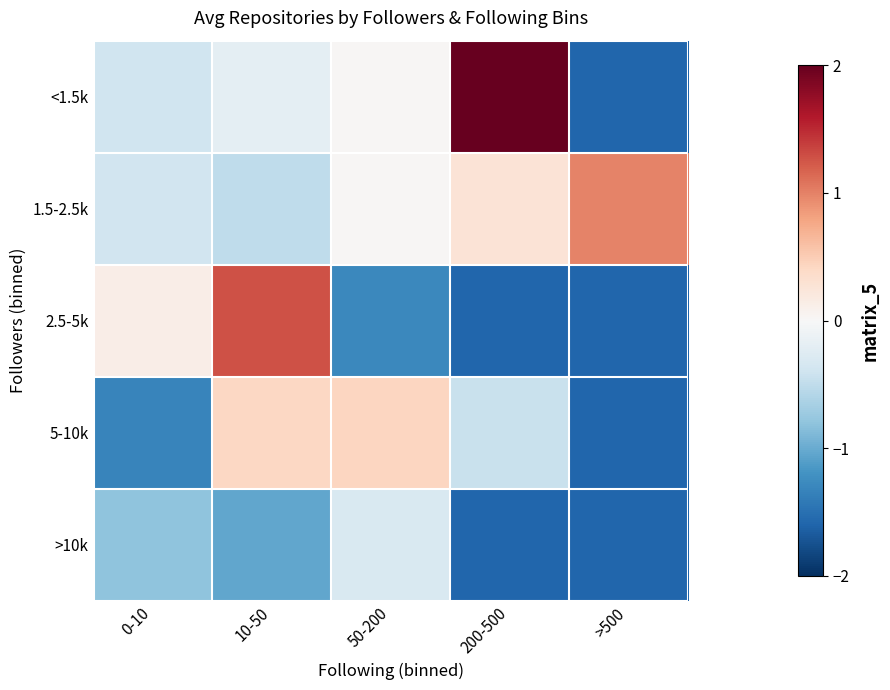

At 0-10, list the series in order from largest to smallest.

2.5-5k, 1.5-2.5k, <1.5k, >10k, 5-10k